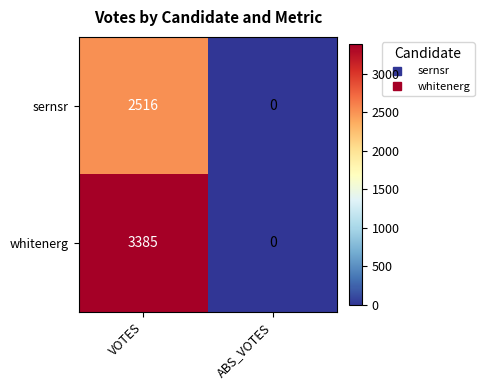

Reading left to right, what are all the values shown in this chart?

sernsr: VOTES=2516	ABS_VOTES=0
whitenerg: VOTES=3385	ABS_VOTES=0